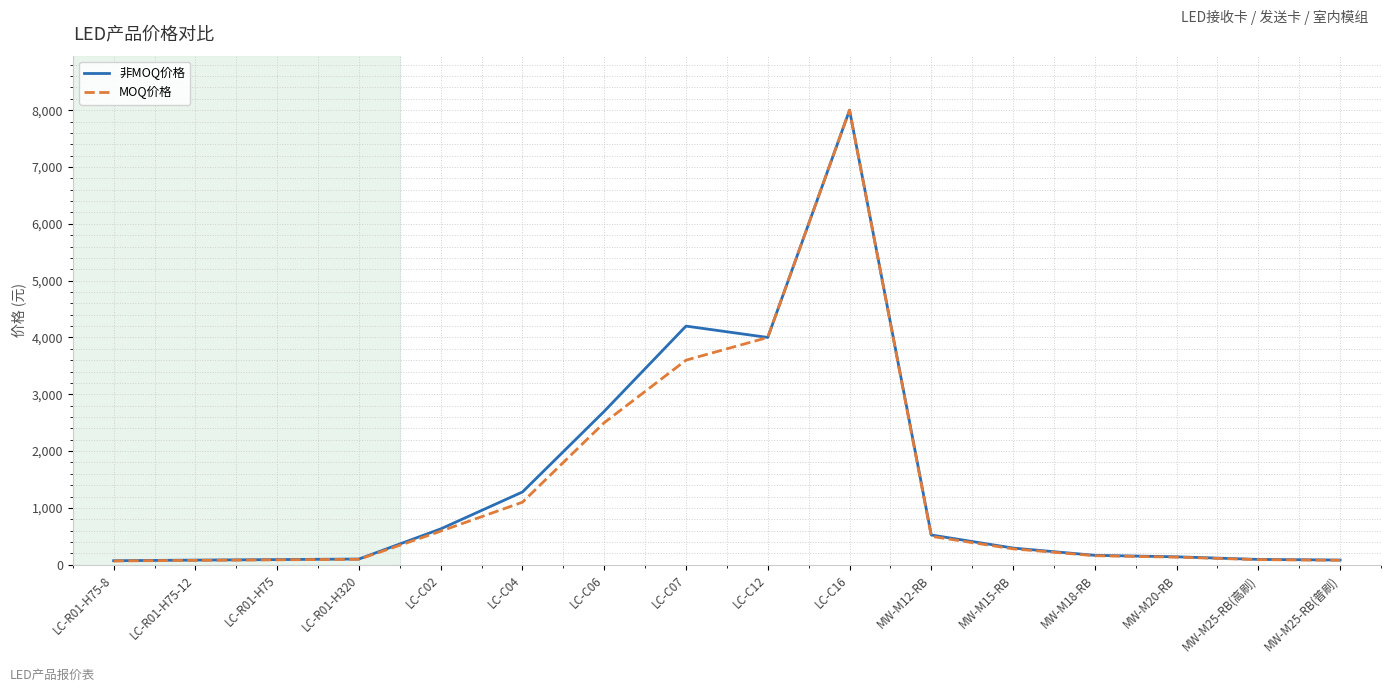

What position from the right is LC-C12?

8